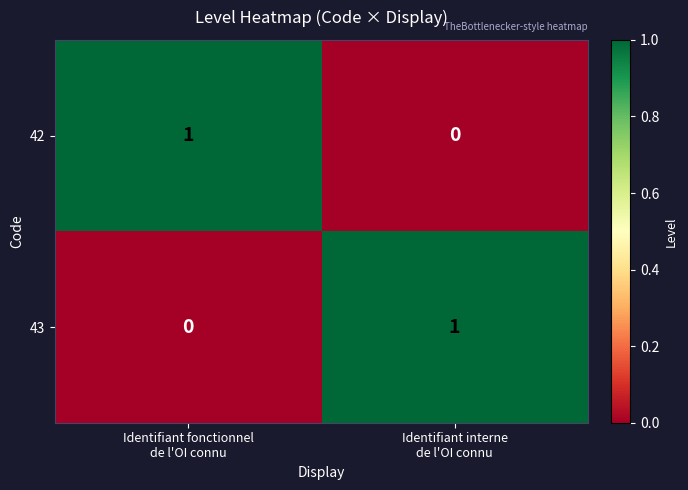

What is the difference between the highest and lowest values at Identifiant interne
de l'OI connu?

1